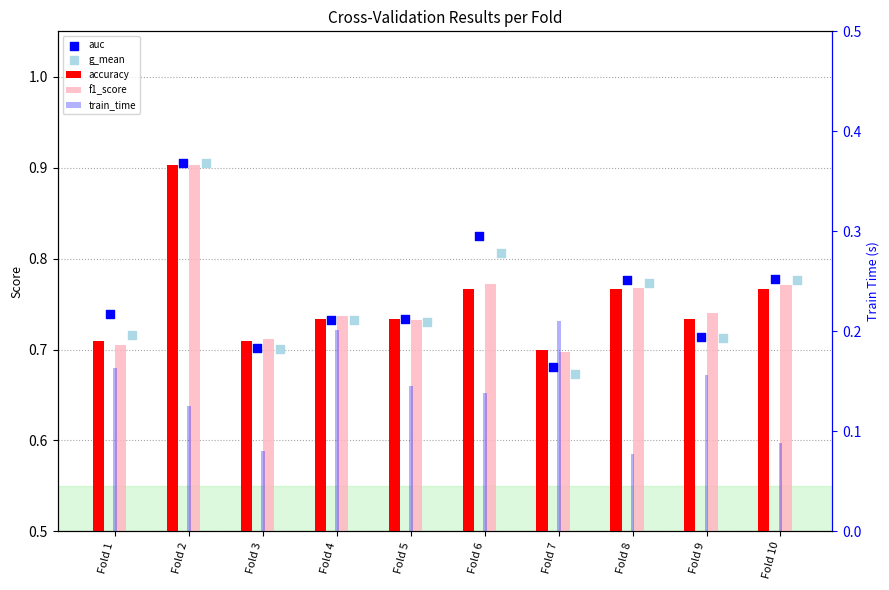

What are all the series names shown in the legend?

accuracy, f1_score, auc, g_mean, train_time